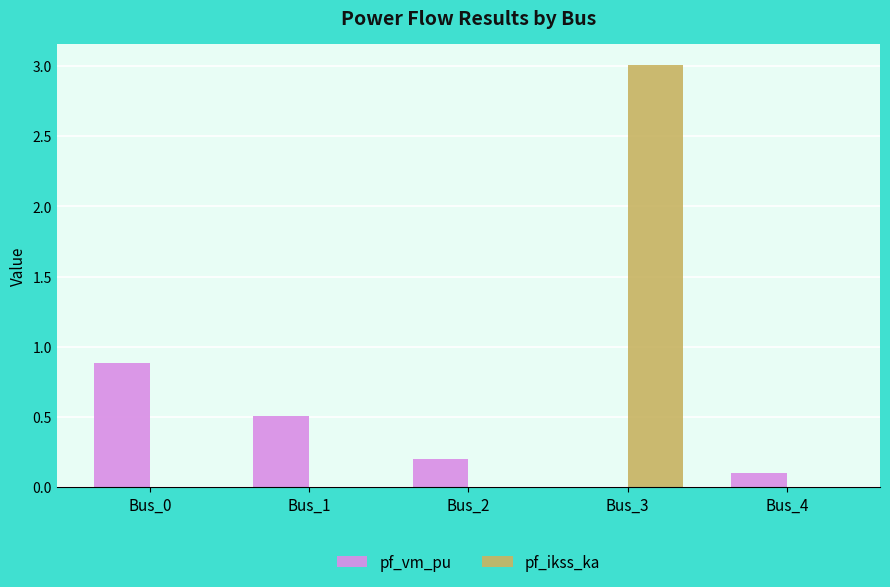

How many positive values does the pf_vm_pu series have?

4